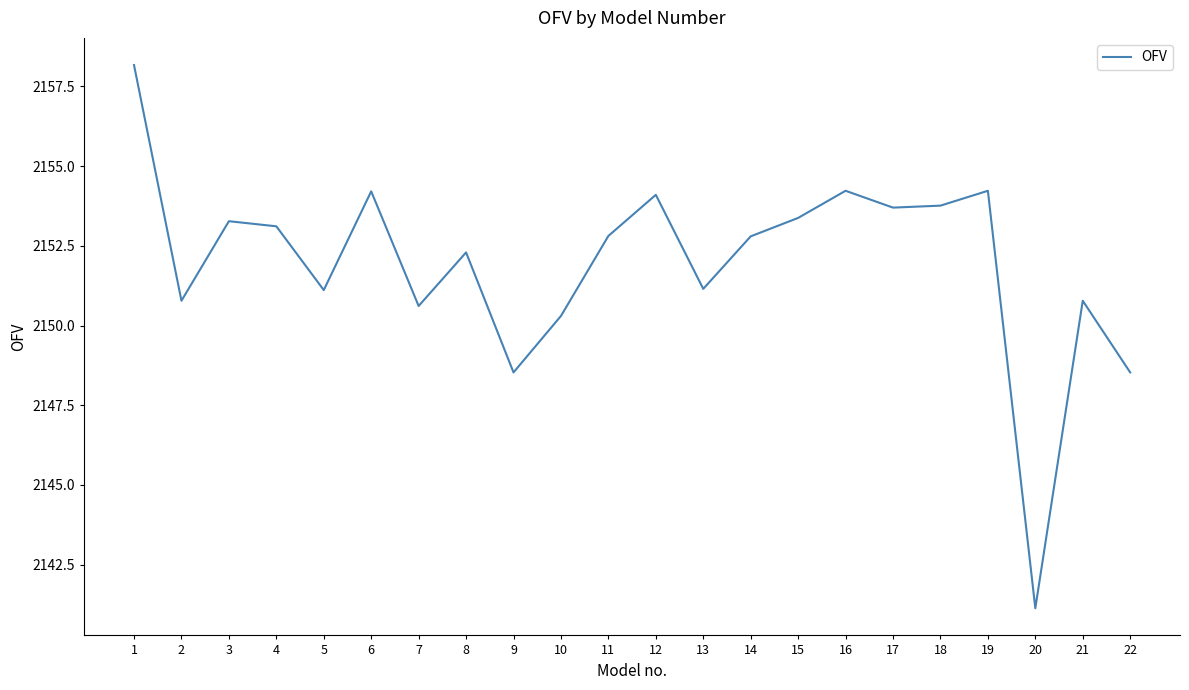

Is this an area chart (filled region under the line)?

No